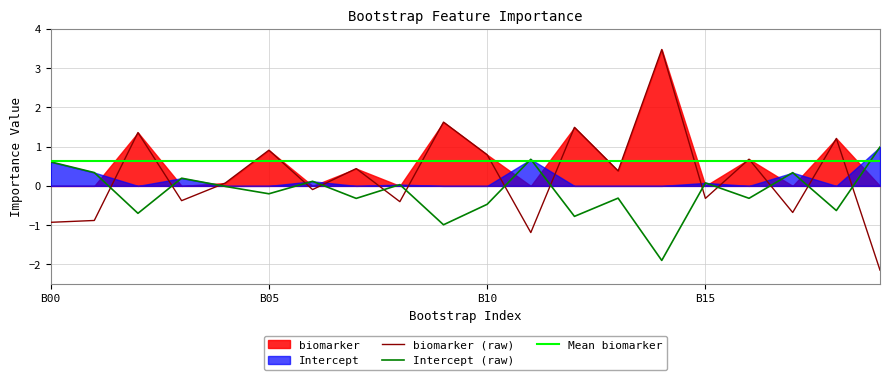

Where is biomarker nearest to the value 0?

4